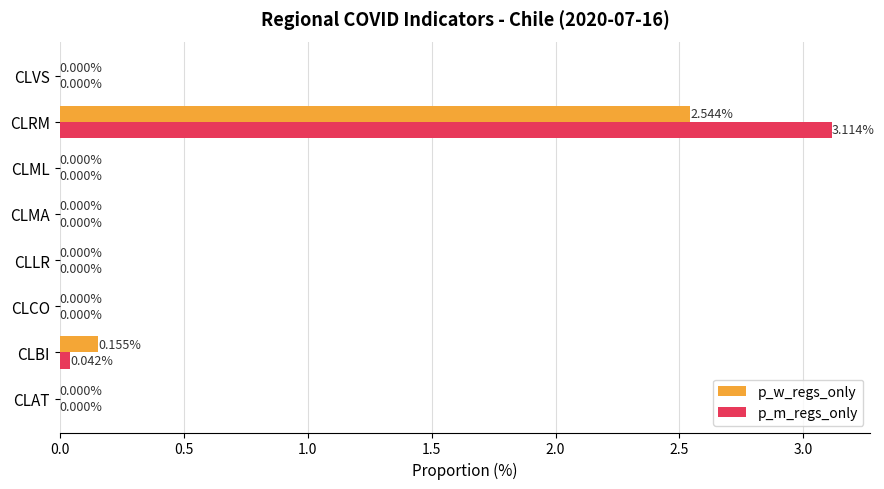

Is the value of p_w_regs_only at CLMA greater than the value of p_m_regs_only at CLBI?

No